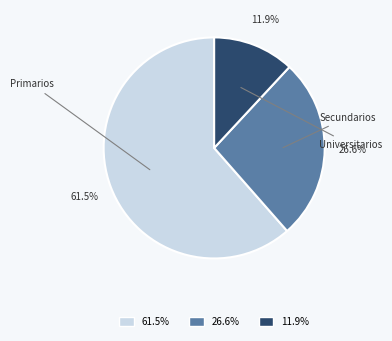

Is there any slice that represents more than half of the pie?

Yes